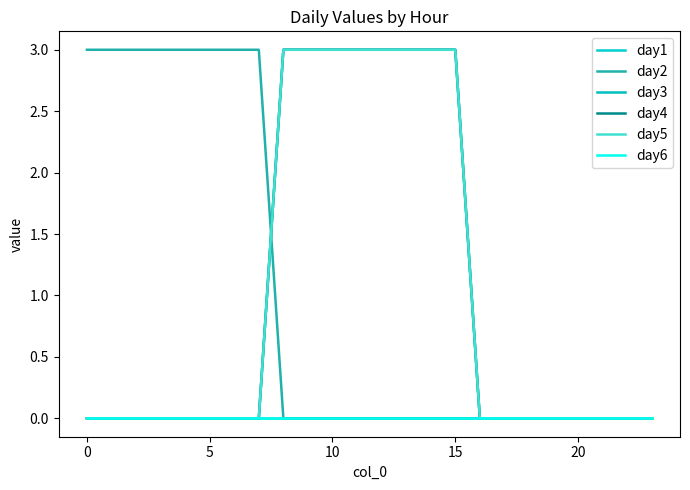

At how many categories does at least one series exceed 0?

16